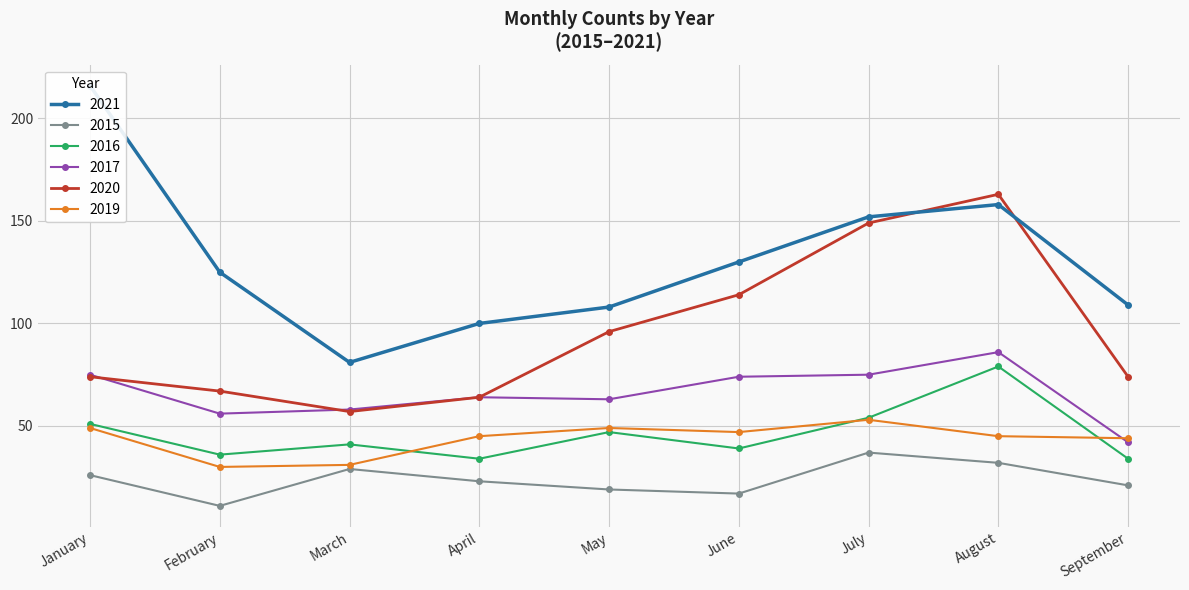

Which category has the highest value across all series?

January